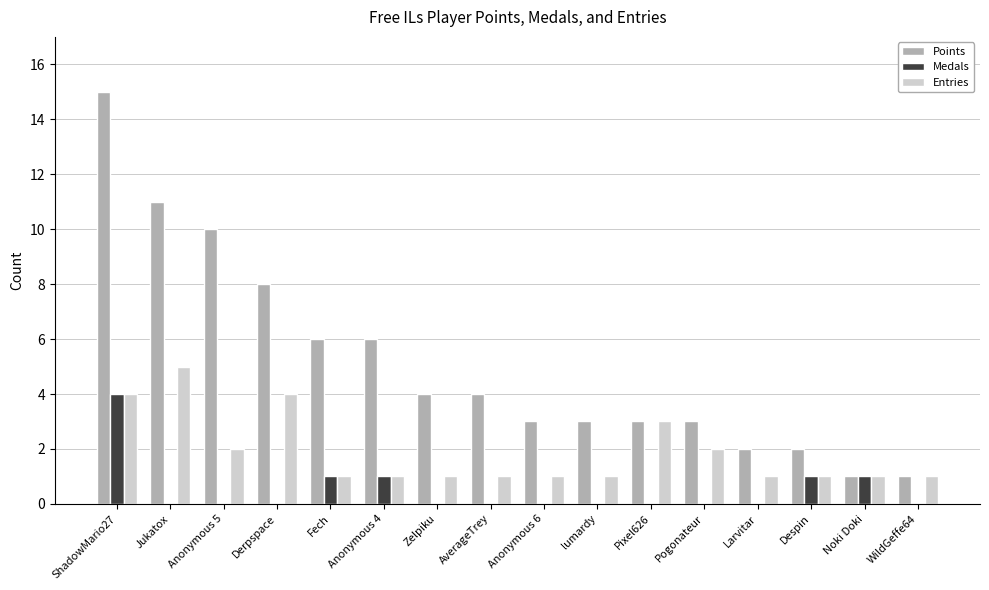

What is the sum of all Medals values?

8